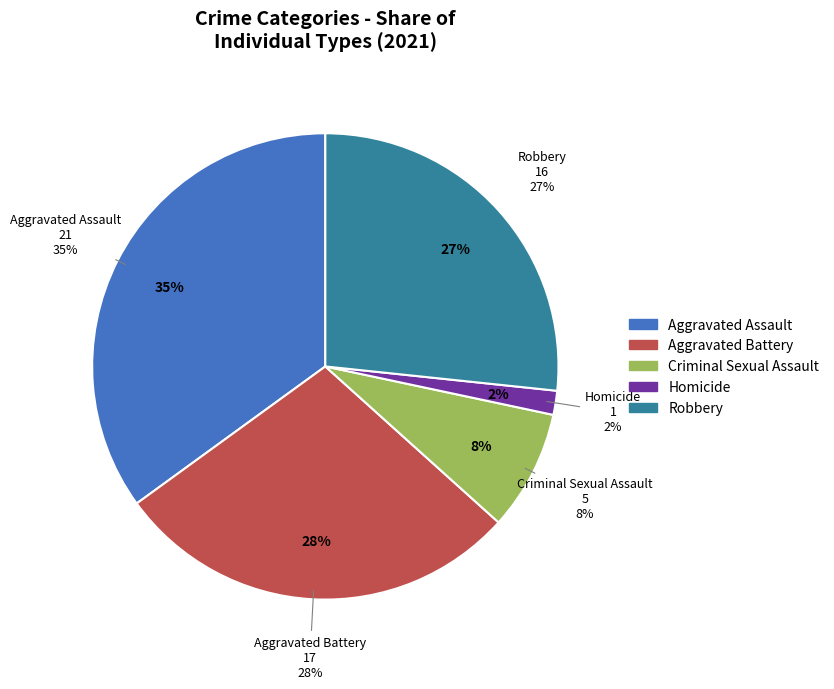

What portion of the pie excludes Robbery?

73.3%